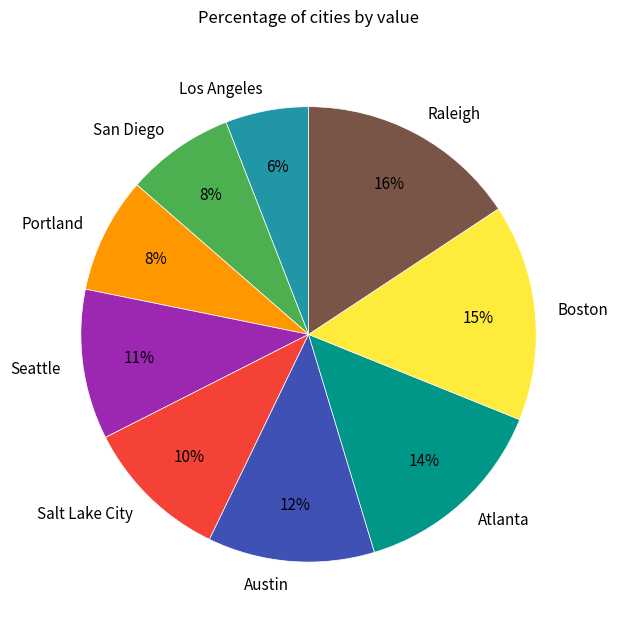

Combined, do Seattle and Los Angeles account for over 50%?

No